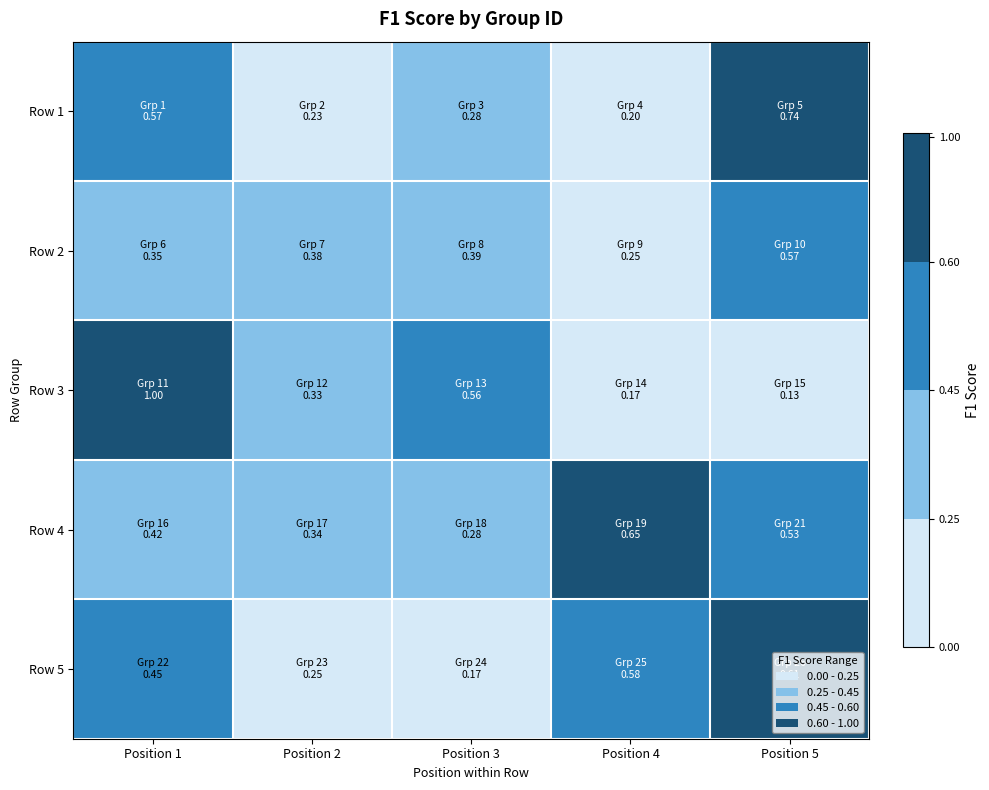

Reading right to left, list all the values displayed in this chart.

Row 1: Position 5=0.7	Position 4=0.2	Position 3=0.3	Position 2=0.2	Position 1=0.6
Row 2: Position 5=0.6	Position 4=0.2	Position 3=0.4	Position 2=0.4	Position 1=0.4
Row 3: Position 5=0.1	Position 4=0.2	Position 3=0.6	Position 2=0.3	Position 1=1.0
Row 4: Position 5=0.5	Position 4=0.7	Position 3=0.3	Position 2=0.3	Position 1=0.4
Row 5: Position 5=0.6	Position 4=0.6	Position 3=0.2	Position 2=0.2	Position 1=0.5